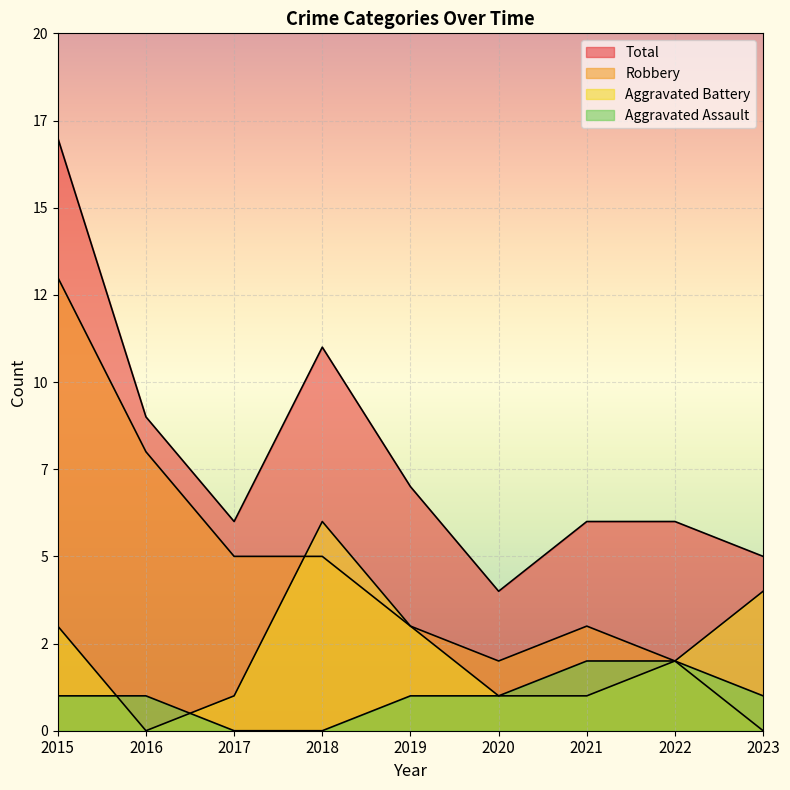

At which label does Aggravated Battery first exceed 2?

2015